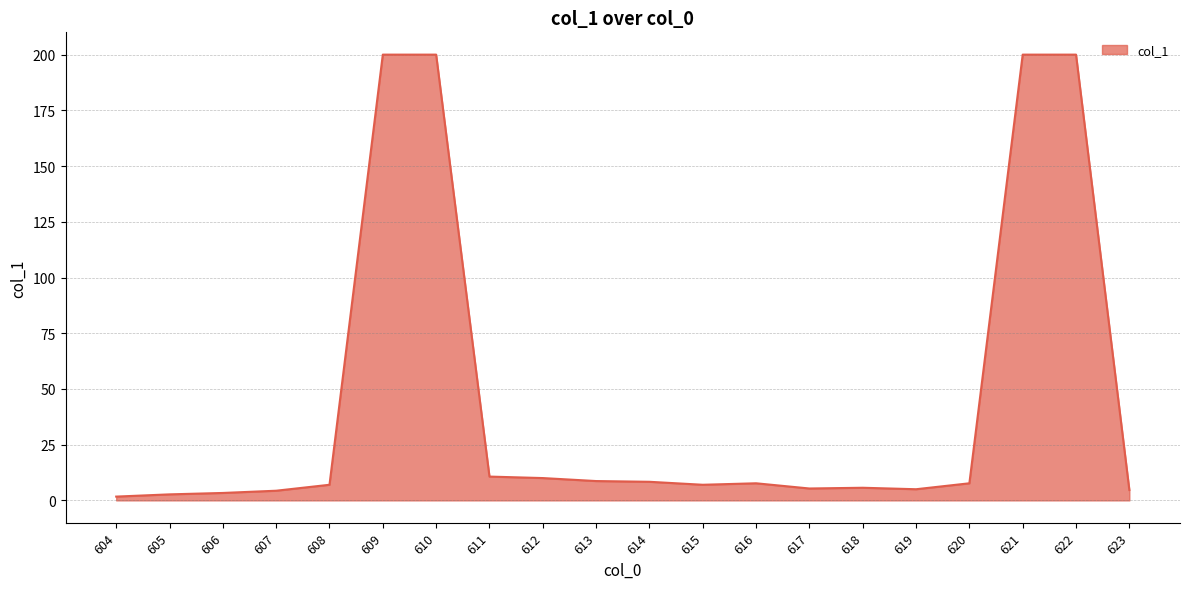

The value at 610 is 200.0. True or false?

True